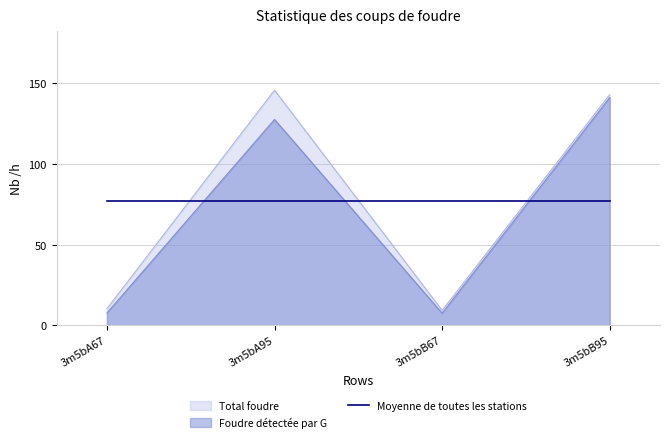

Is the value of Moyenne de toutes les stations at 3m5bA67 greater than the value of Total foudre at 3m5bA67?

Yes